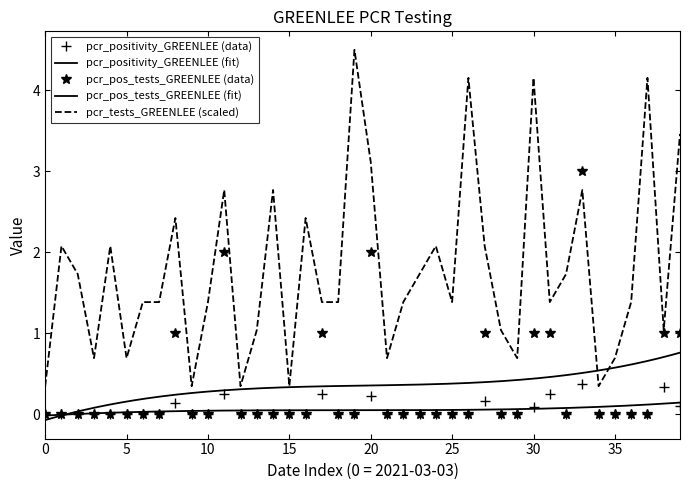

Count the number of categories in the chart.

40